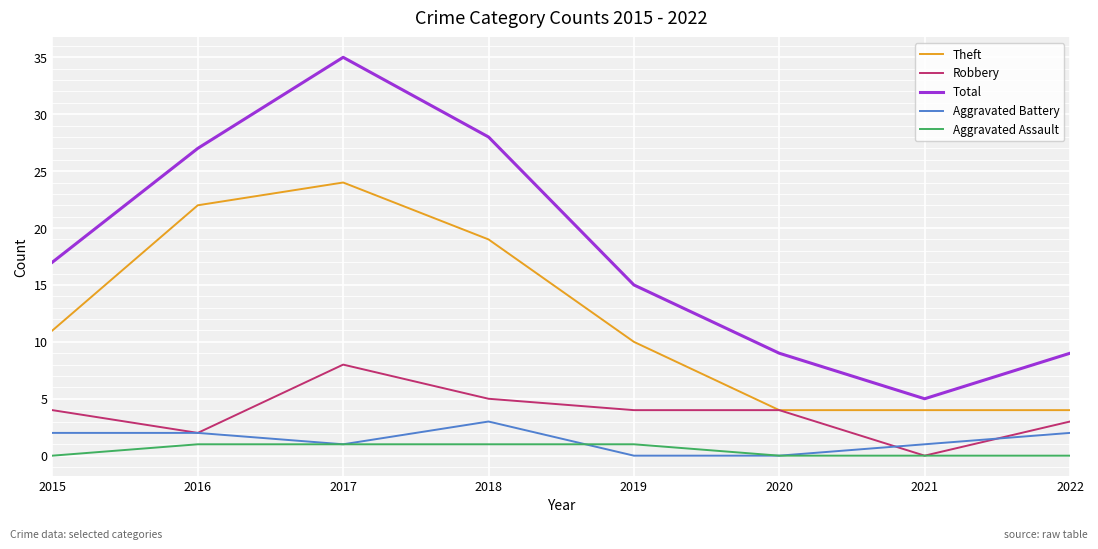

What is the approximate value of Aggravated Assault at 2019?

1